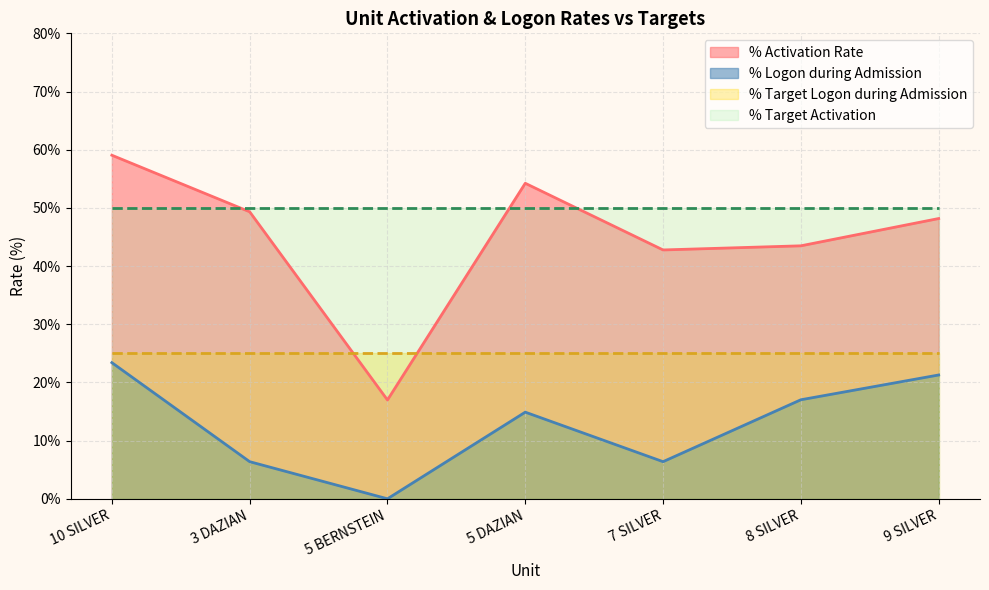

What is the maximum value shown in the chart?

59.0